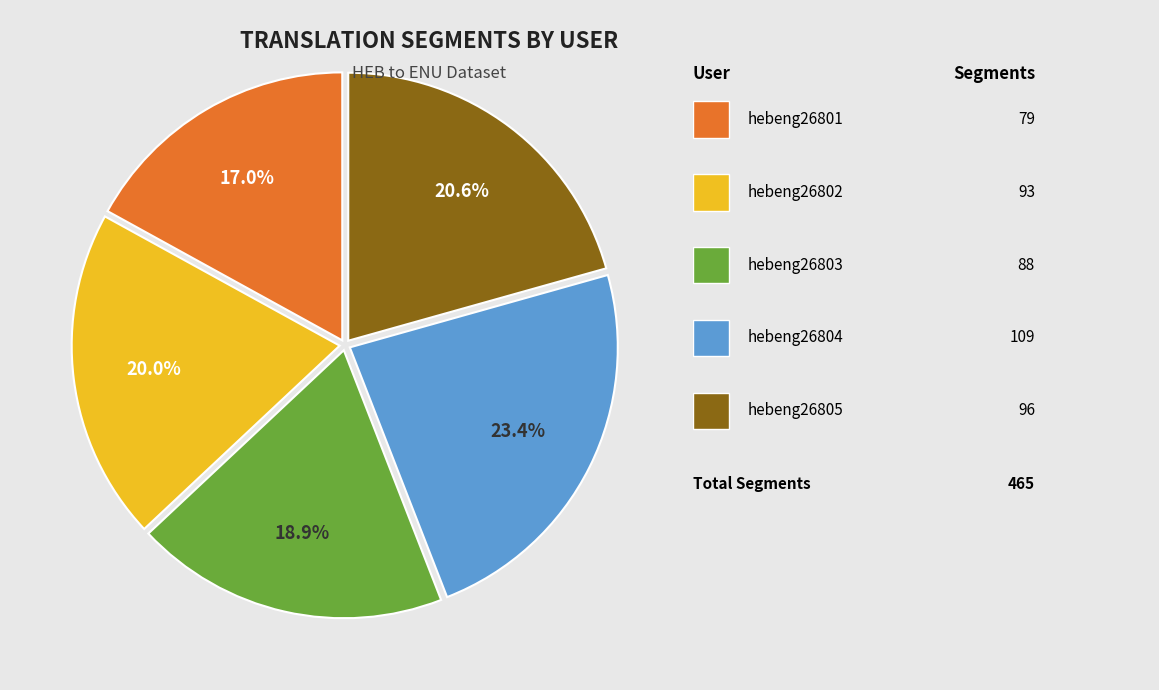

Is there any slice that represents more than half of the pie?

No